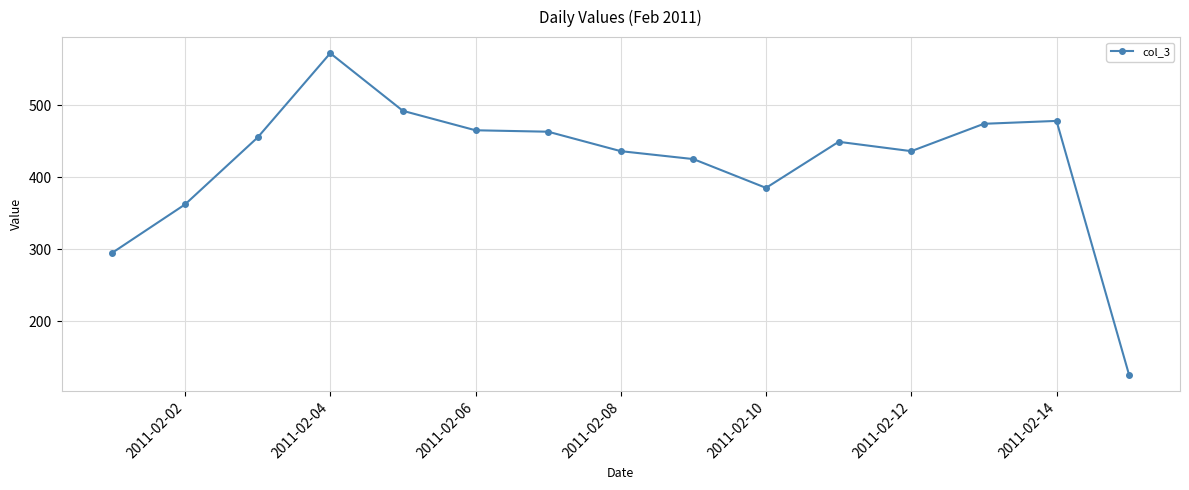

What is the average value?

421